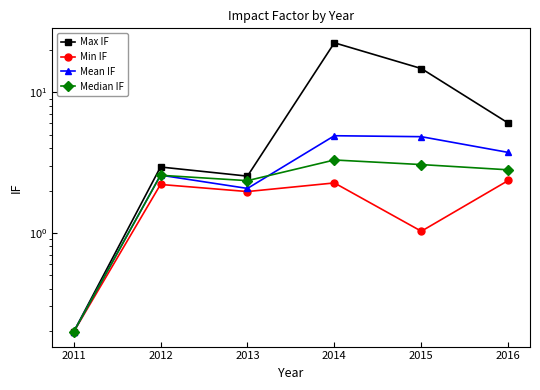

True or false: Median IF and Min IF cross at least once.

False